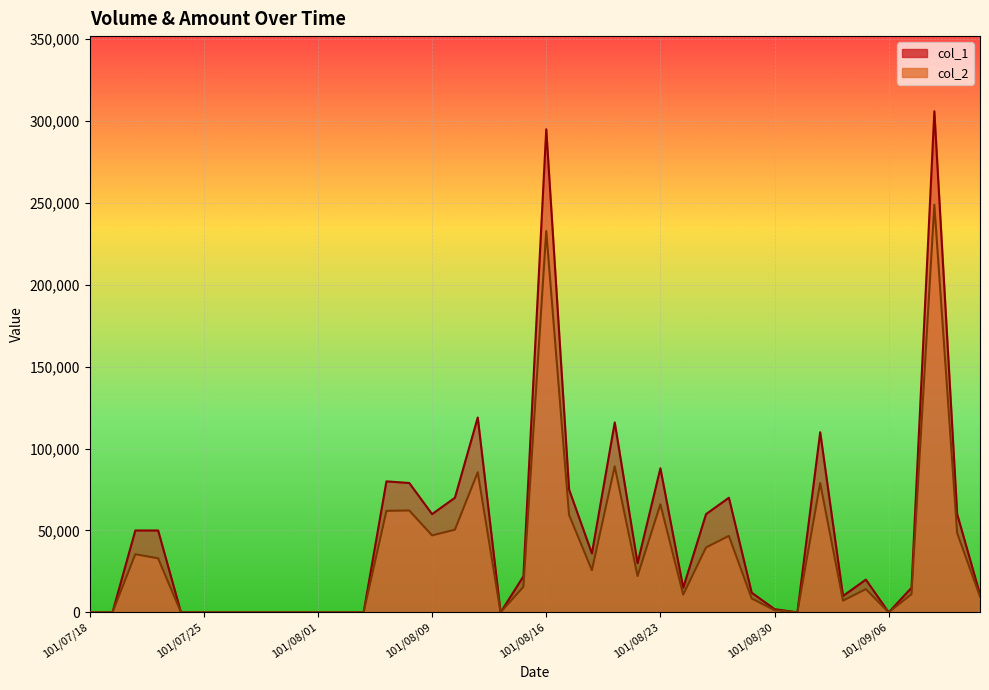

What is the difference between the highest and lowest values at 101/07/23?

17000